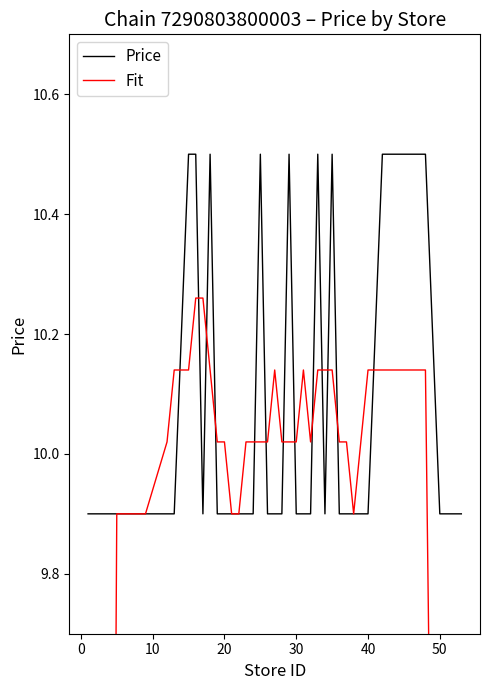

The Price series shows 13.3 at 30. True or false?

False